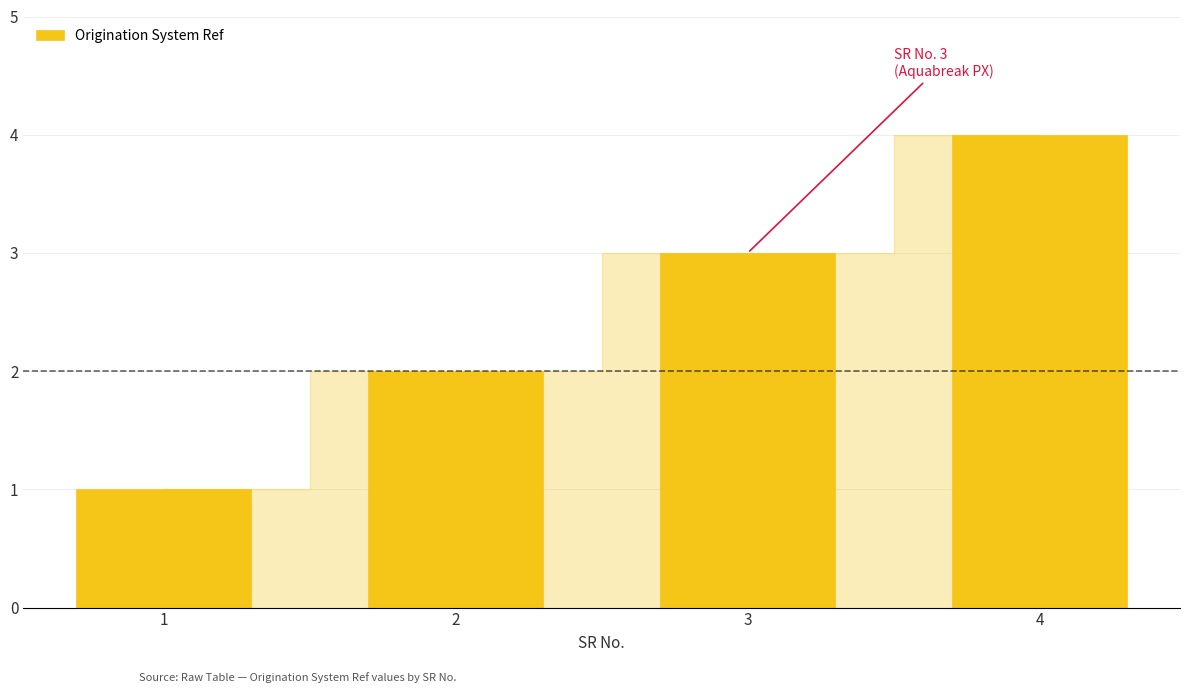

What is the difference between the maximum and minimum values?

3